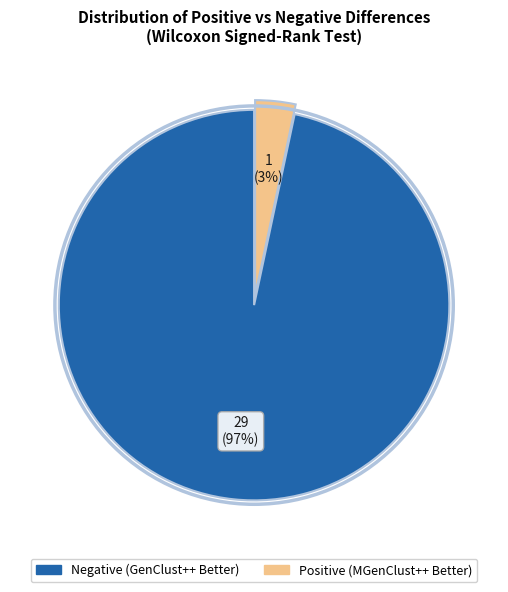

Does Positive (MGenClust++ Better) account for over 50% of the chart?

No